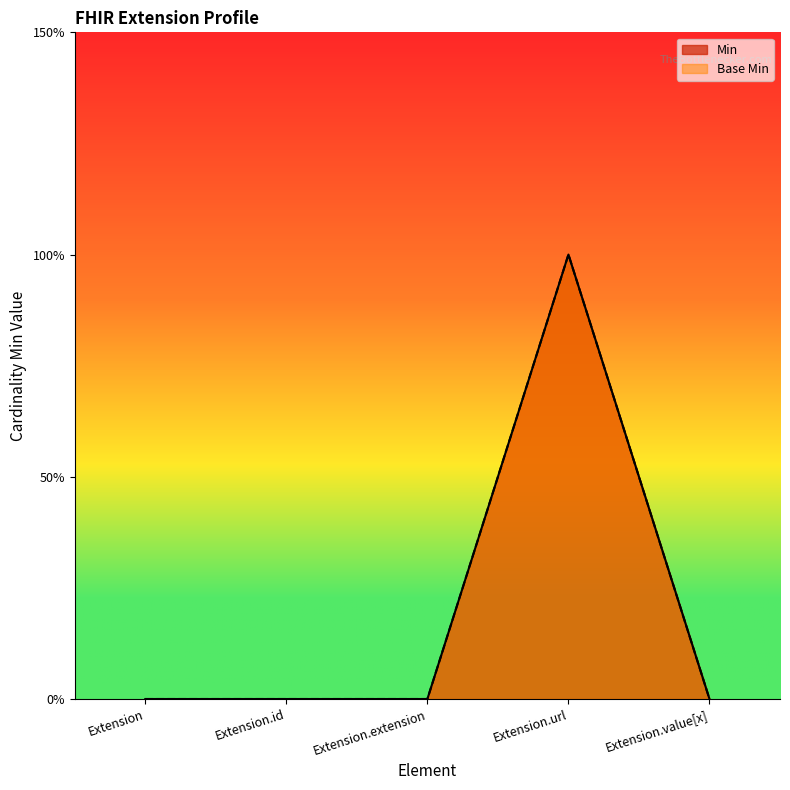

Which series has the largest total across all categories?

Min